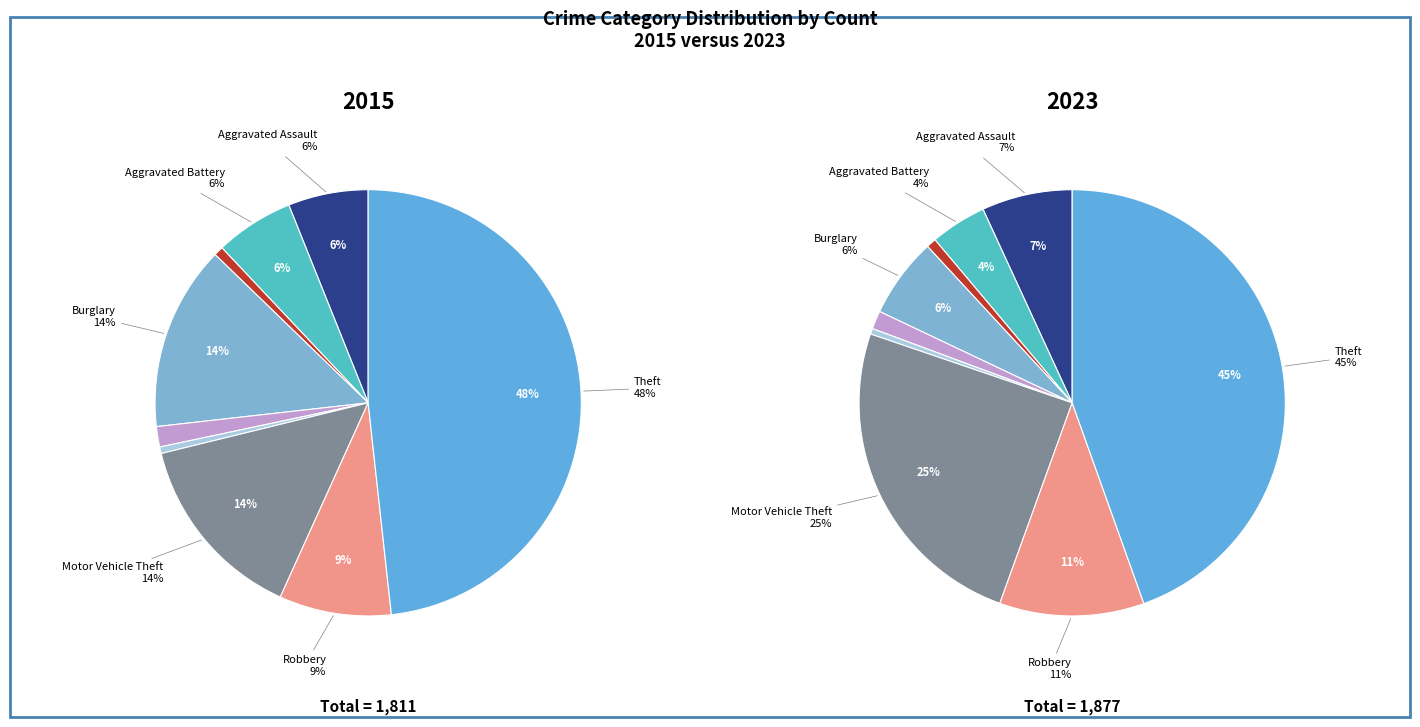

Combined, what portion of the pie is Theft and Robbery?

56.8%